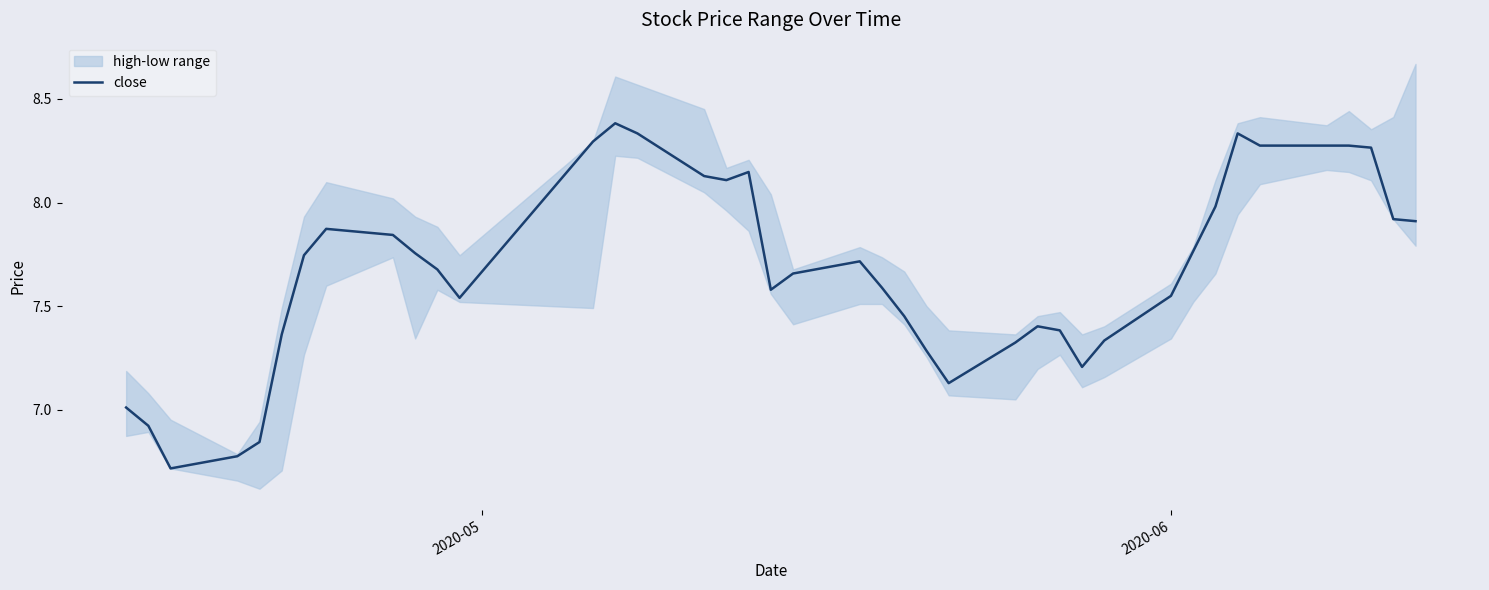

What is the smallest value displayed?

6.7